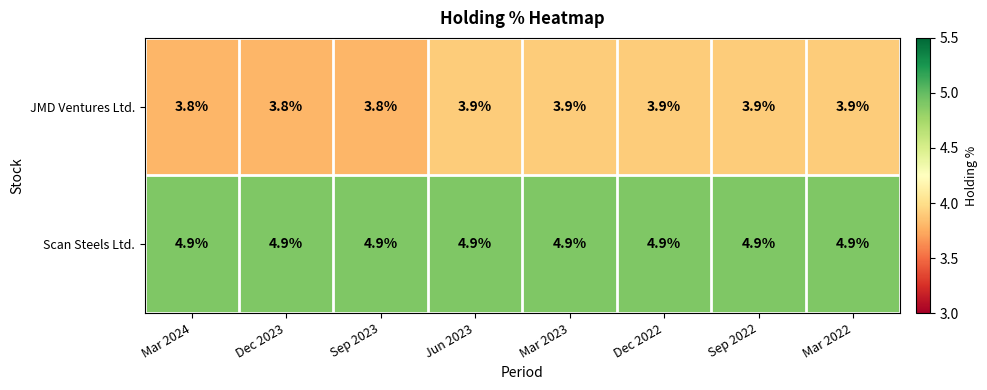

Reading left to right, extract all data points from this chart.

JMD Ventures Ltd.: 3.8	3.8	3.8	3.9	3.9	3.9	3.9	3.9
Scan Steels Ltd.: 4.9	4.9	4.9	4.9	4.9	4.9	4.9	4.9